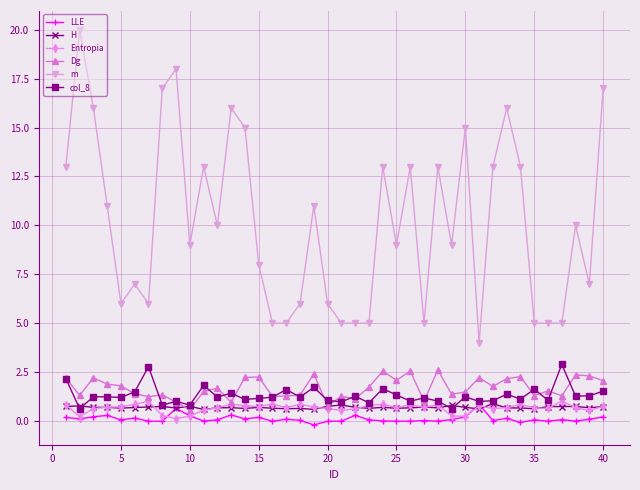

True or false: Entropia has more than 2 points higher than both neighbors.

True